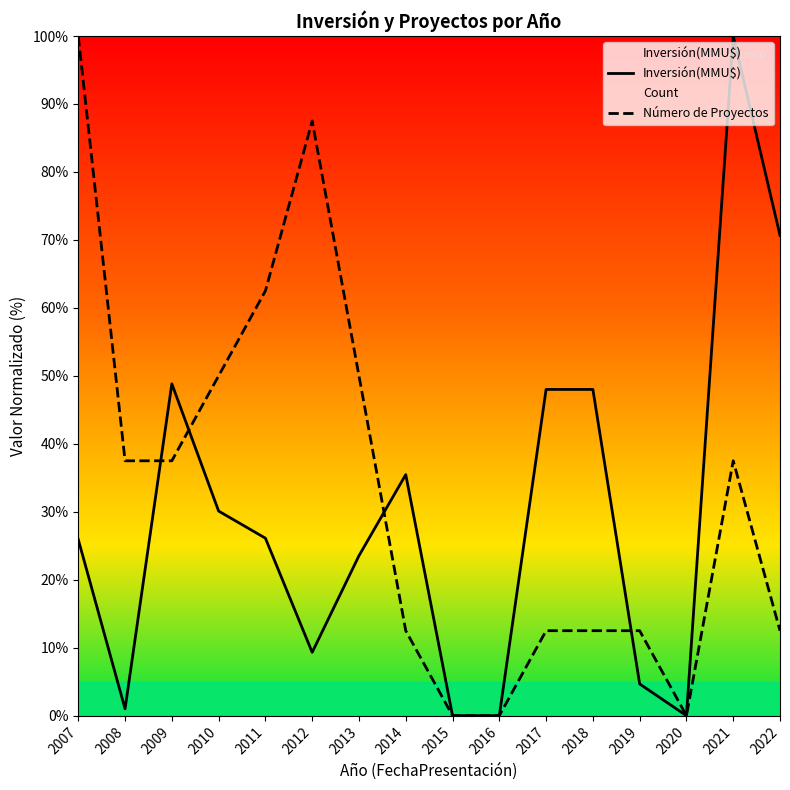

What is the value of the Número de Proyectos point at the 4th from the left?

50.0